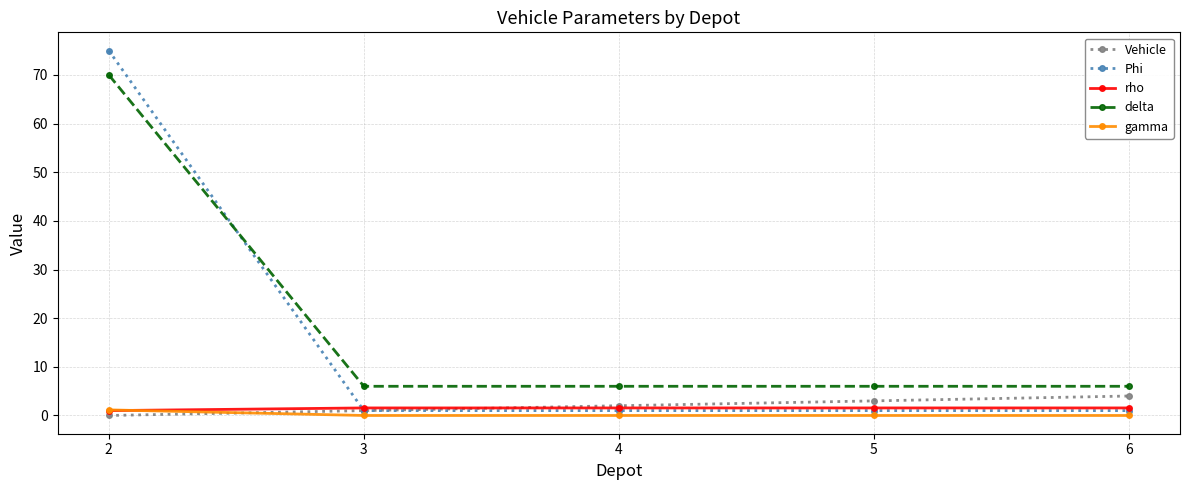

What is the maximum value shown in the chart?

75.0